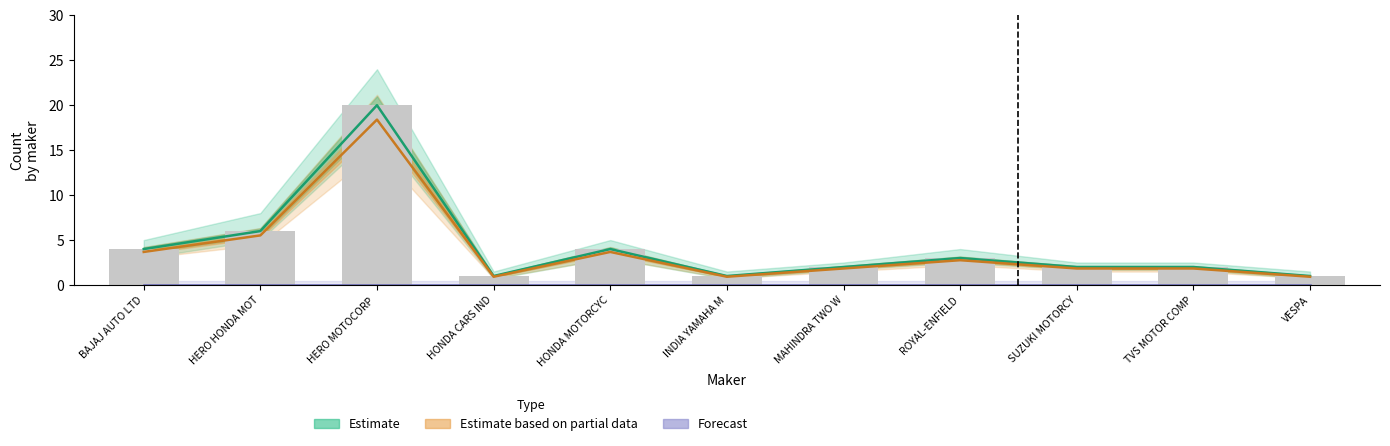

Between VESPA and BAJAJ AUTO LTD, which is larger?

BAJAJ AUTO LTD